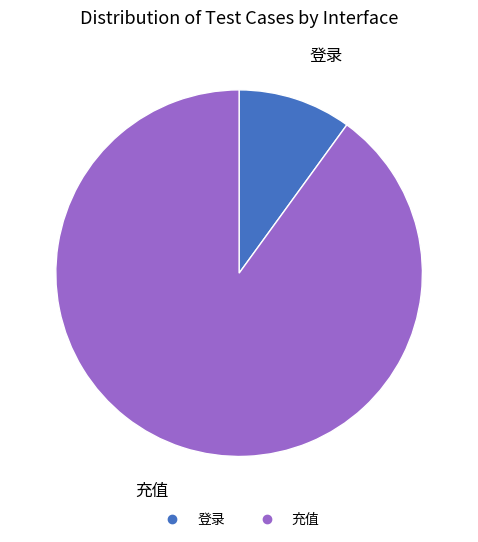

How many slices are in this pie chart?

2